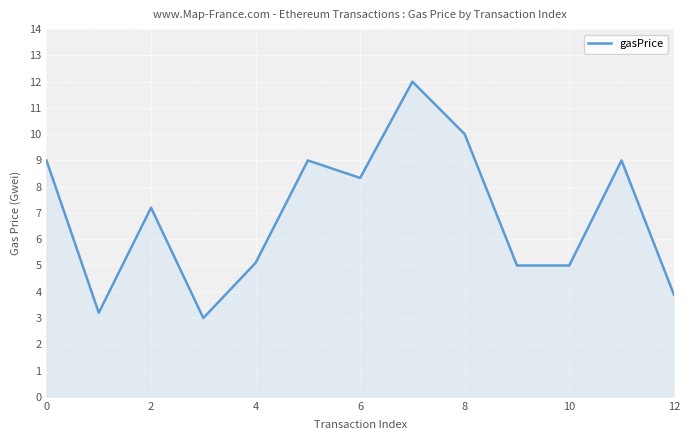

Does the chart display data point markers on the line(s)?

No